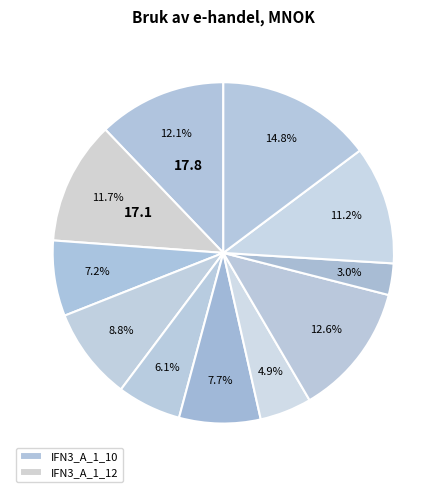

How many slices are in this pie chart?

11